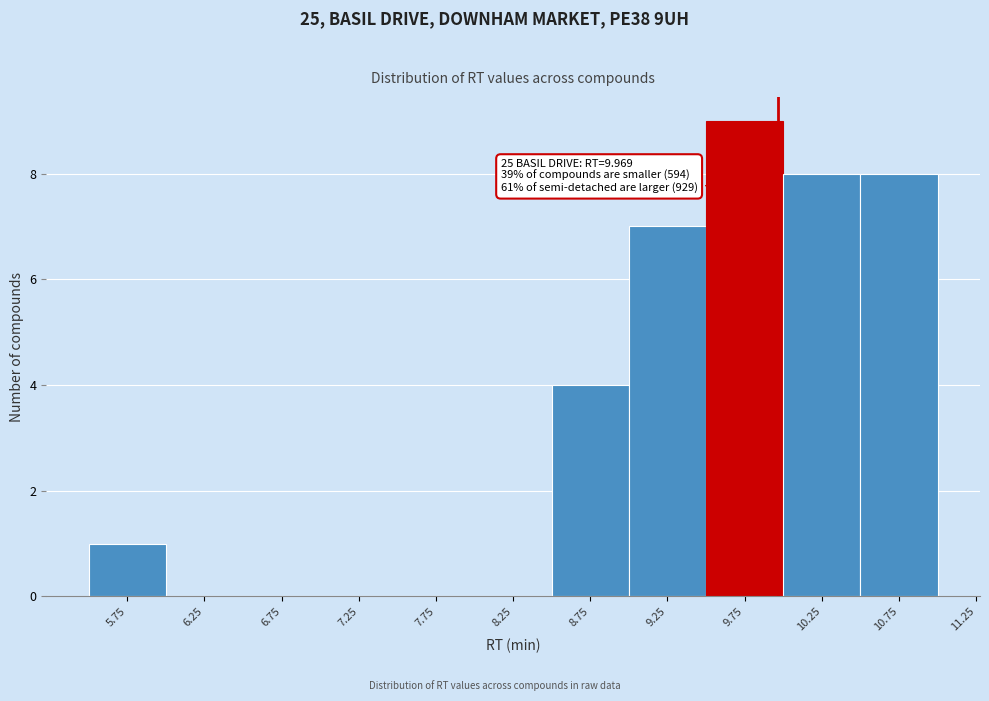

Which range on the x-axis has the tallest bar?

9.5 to 10.0